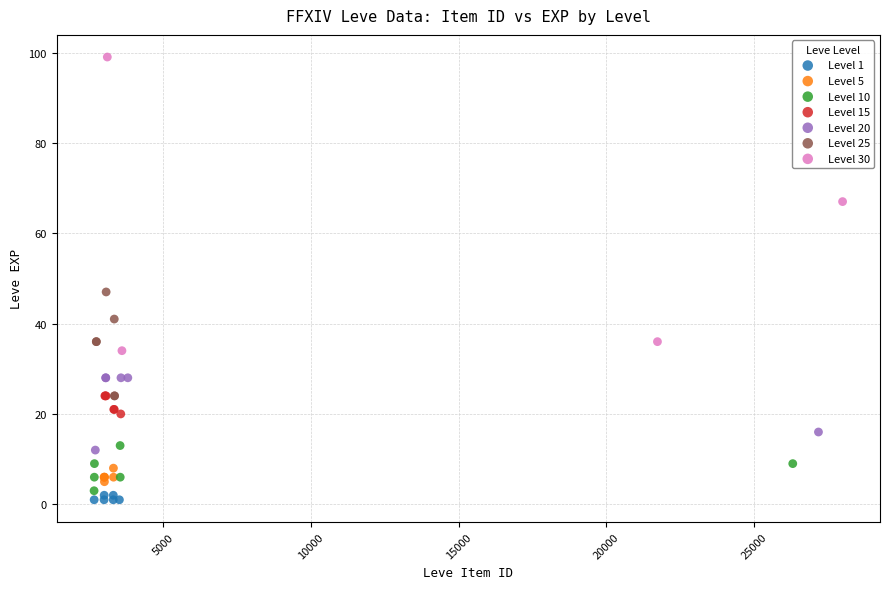

Which series reaches the minimum Y coordinate?

Level 1